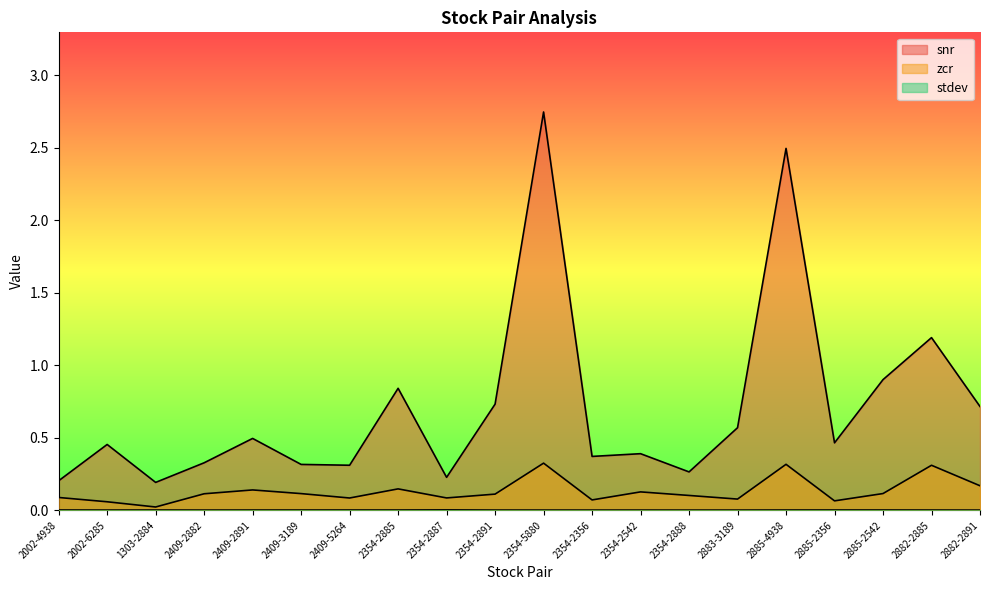

At 2885-4938, list the series in order from largest to smallest.

snr, zcr, stdev